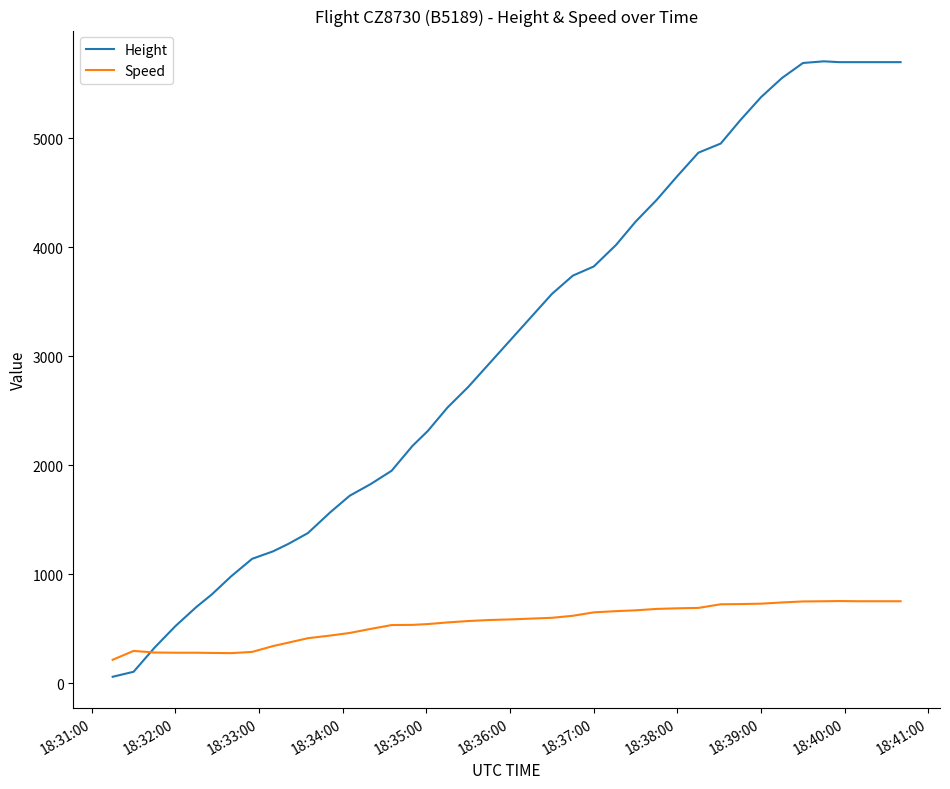

What are all the series names shown in the legend?

Height, Speed